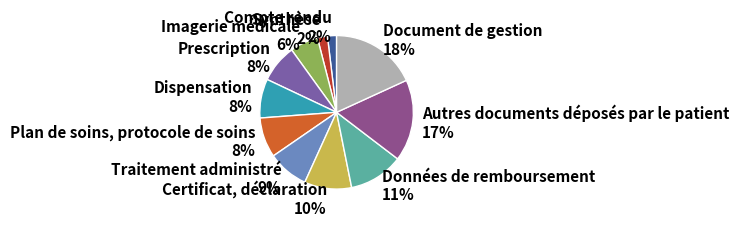

Which has a higher value, Document de gestion or Plan de soins, protocole de soins?

Document de gestion